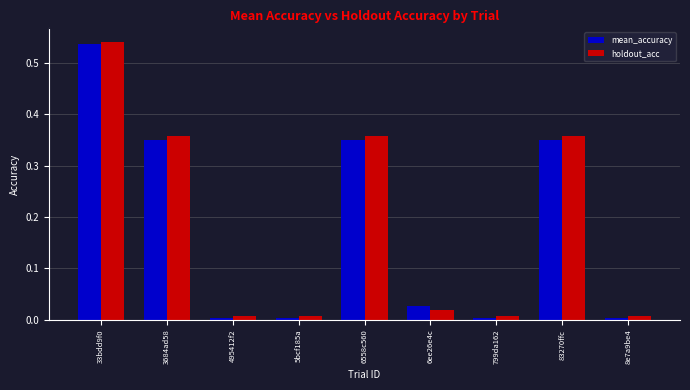

Is the value of holdout_acc at 33bdd9f0 greater than the value of mean_accuracy at 8e7a9be4?

Yes